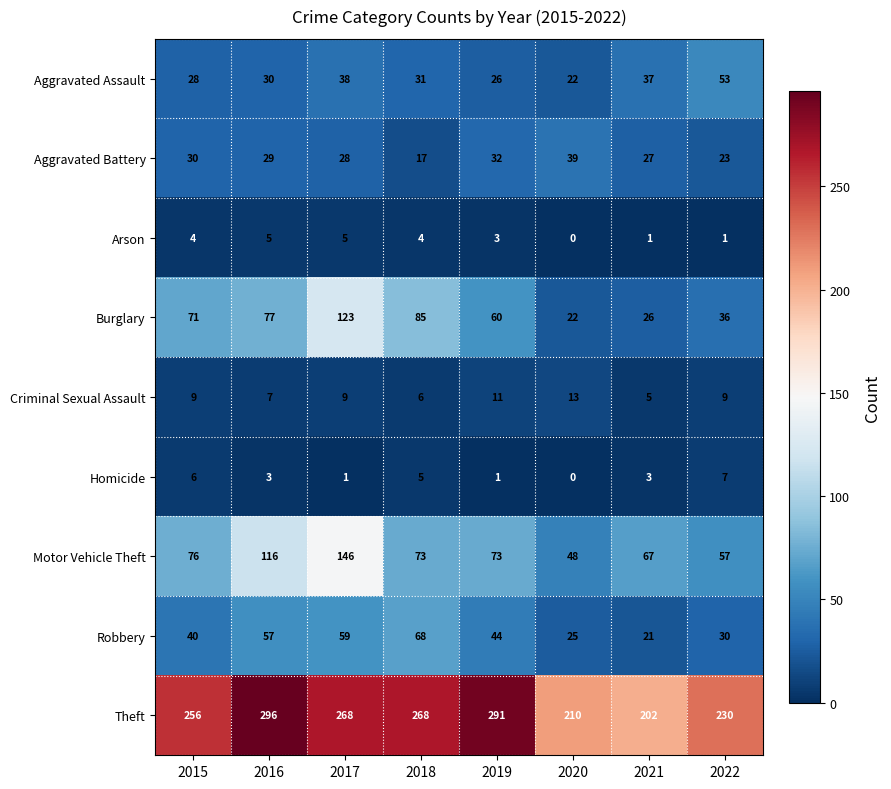

What is the difference between the maximum and second lowest values in the Aggravated Assault series?

27